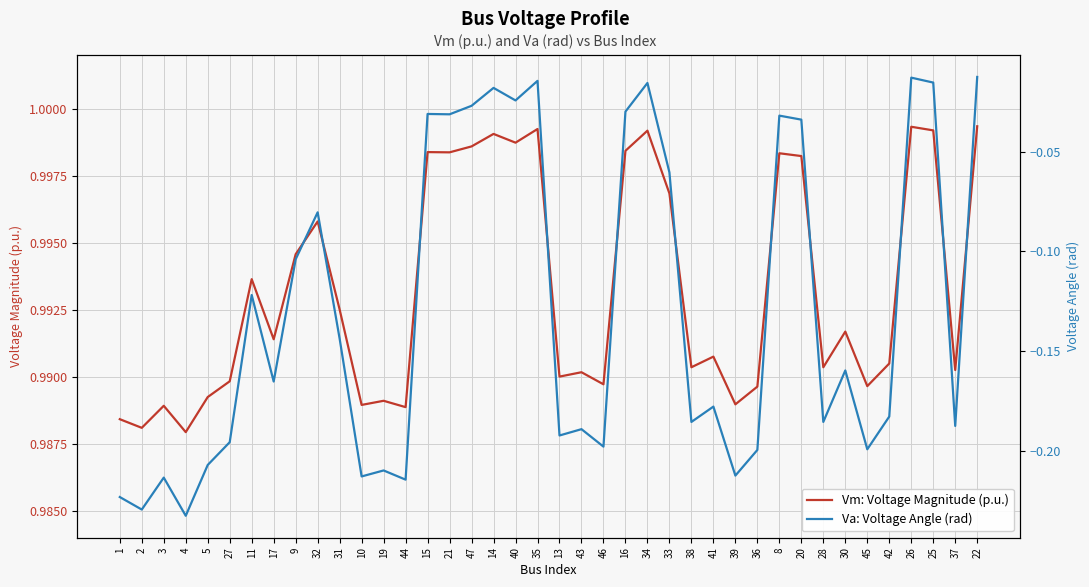

Reading left to right, extract all data points from this chart.

Vm: Voltage Magnitude (p.u.): 1.0	1.0	1.0	1.0	1.0	1.0	1.0	1.0	1.0	1.0	1.0	1.0	1.0	1.0	1.0	1.0	1.0	1.0	1.0	1.0	1.0	1.0	1.0	1.0	1.0	1.0	1.0	1.0	1.0	1.0	1.0	1.0	1.0	1.0	1.0	1.0	1.0	1.0	1.0	1.0
Va: Voltage Angle (rad): -0.2	-0.2	-0.2	-0.2	-0.2	-0.2	-0.1	-0.2	-0.1	-0.1	-0.1	-0.2	-0.2	-0.2	-0.0	-0.0	-0.0	-0.0	-0.0	-0.0	-0.2	-0.2	-0.2	-0.0	-0.0	-0.1	-0.2	-0.2	-0.2	-0.2	-0.0	-0.0	-0.2	-0.2	-0.2	-0.2	-0.0	-0.0	-0.2	-0.0